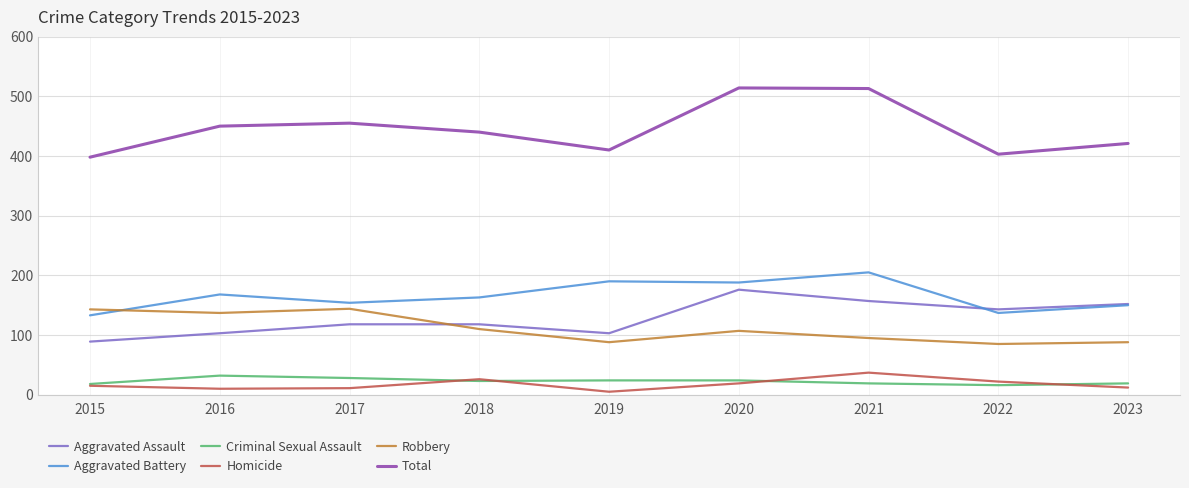

Reading left to right, what are all the values shown in this chart?

Aggravated Assault: 89	103	118	118	103	176	157	143	152
Aggravated Battery: 133	168	154	163	190	188	205	137	150
Criminal Sexual Assault: 18	32	28	23	24	24	19	16	19
Homicide: 15	10	11	26	5	19	37	22	12
Robbery: 143	137	144	110	88	107	95	85	88
Total: 398	450	455	440	410	514	513	403	421